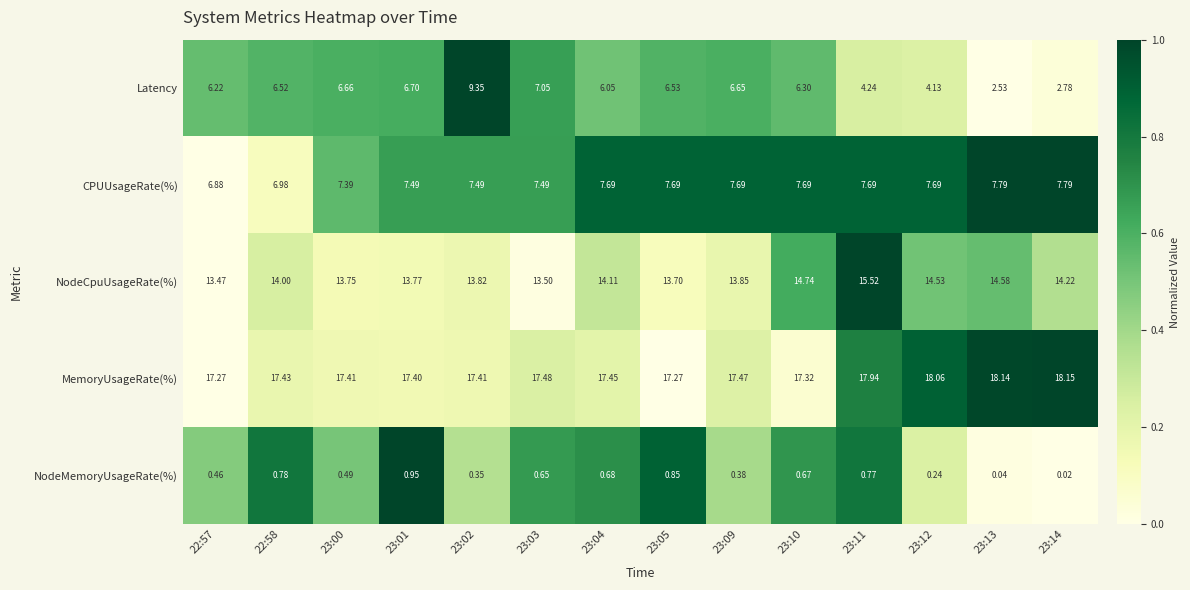

At how many categories does at least one series exceed 0?

14